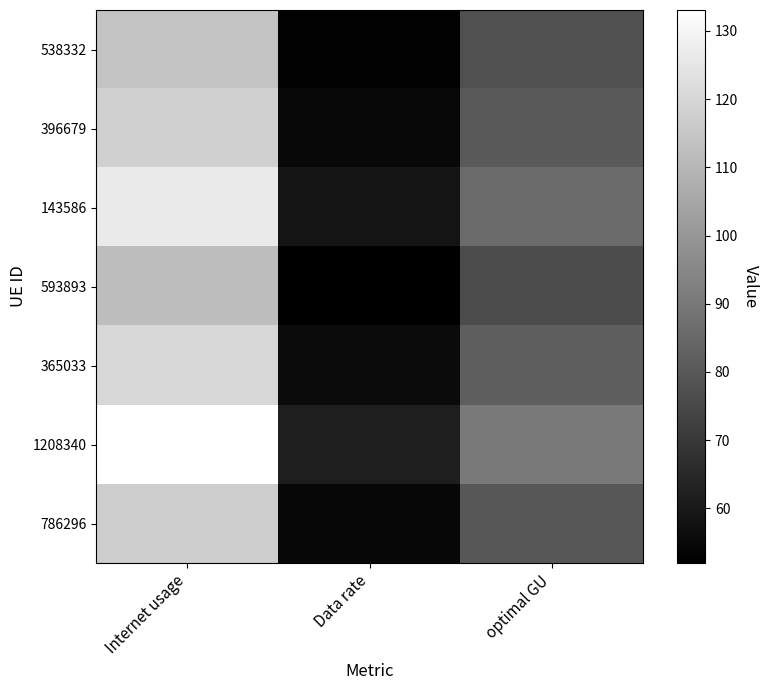

Count the number of data series in this chart.

7